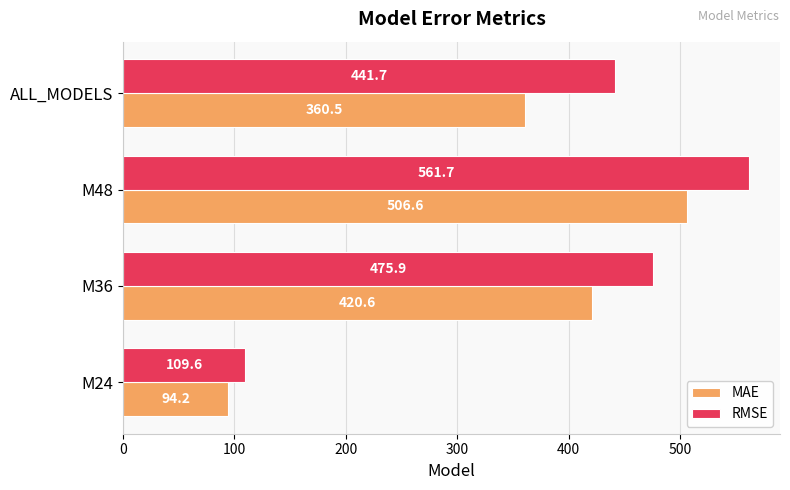

Which series has the widest spread of values?

RMSE